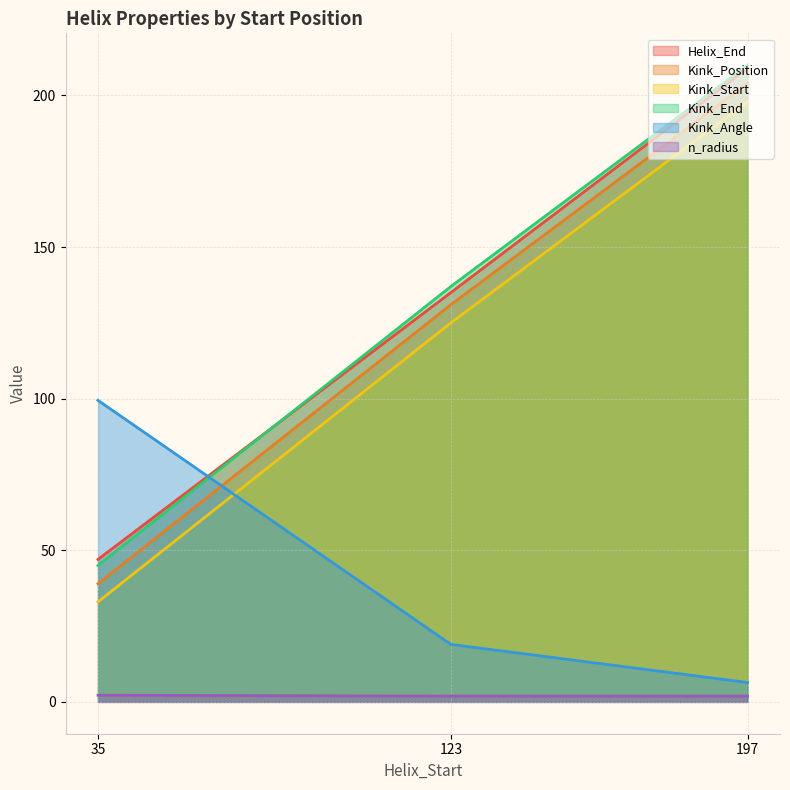

At which category does the chart reach its peak across all series?

197